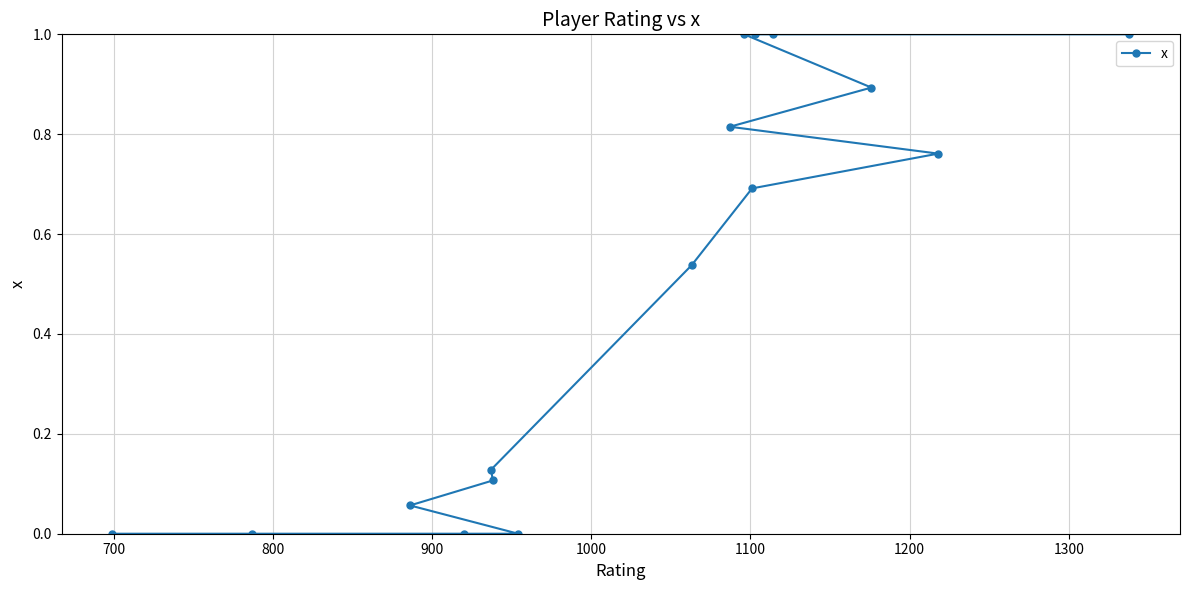

What is the sum of all values?

8.0